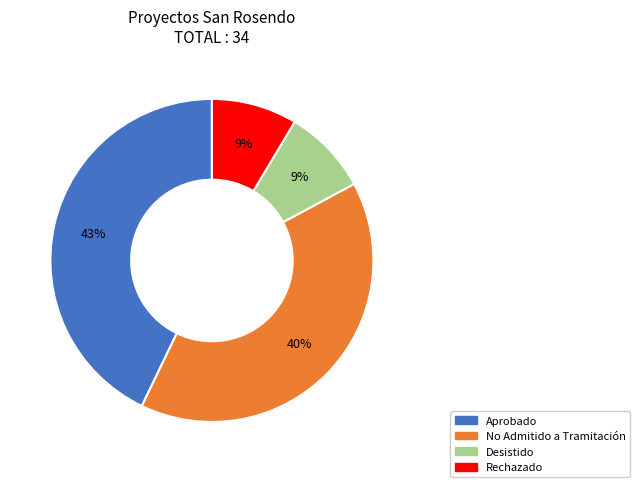

Is the sum of Rechazado and Desistido greater than half?

No